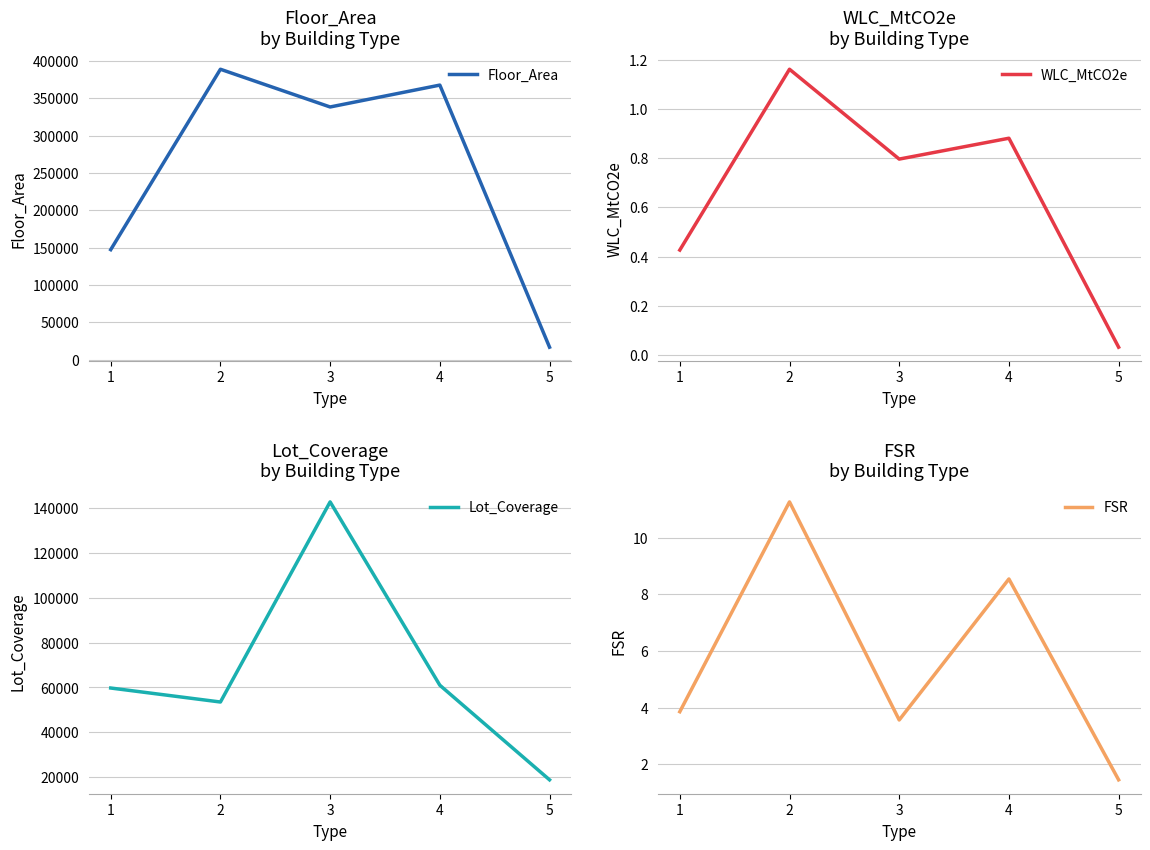

True or false: FSR and Floor_Area cross at least once.

False